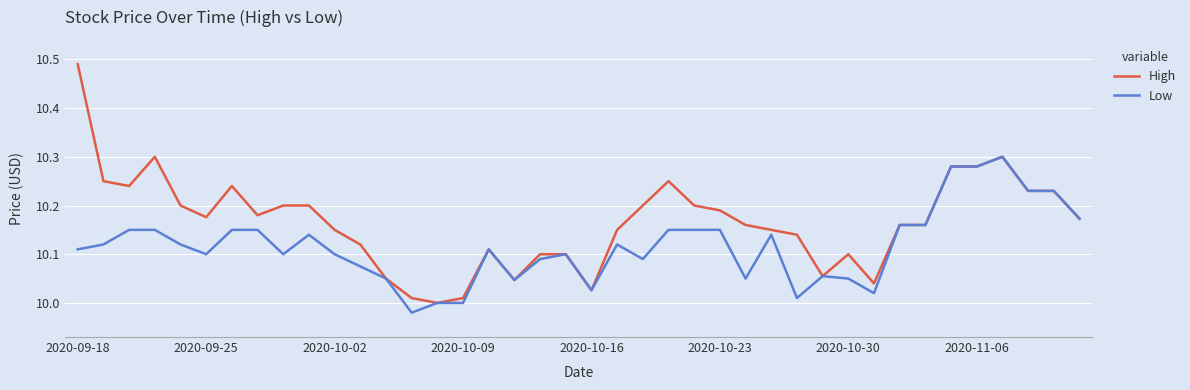

Which series has the largest total across all categories?

High